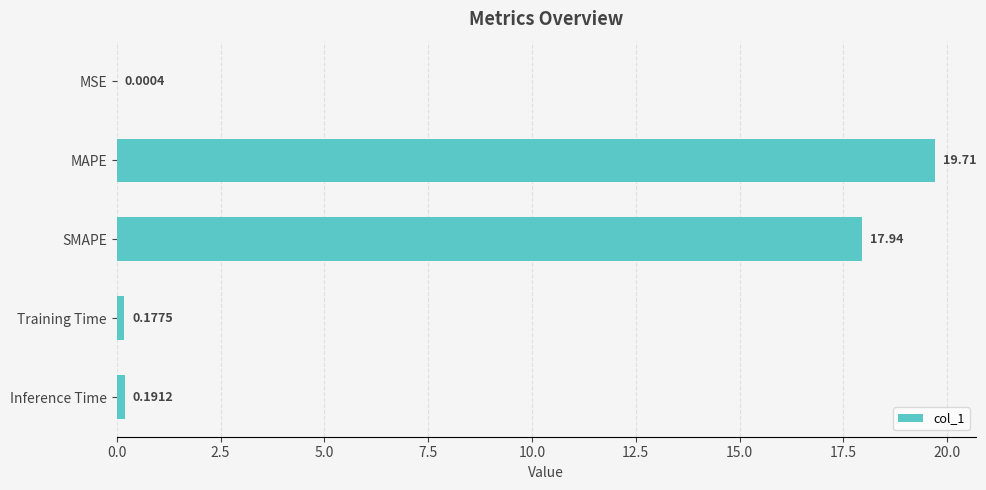

What is the change in value from MAPE to SMAPE?

-1.8